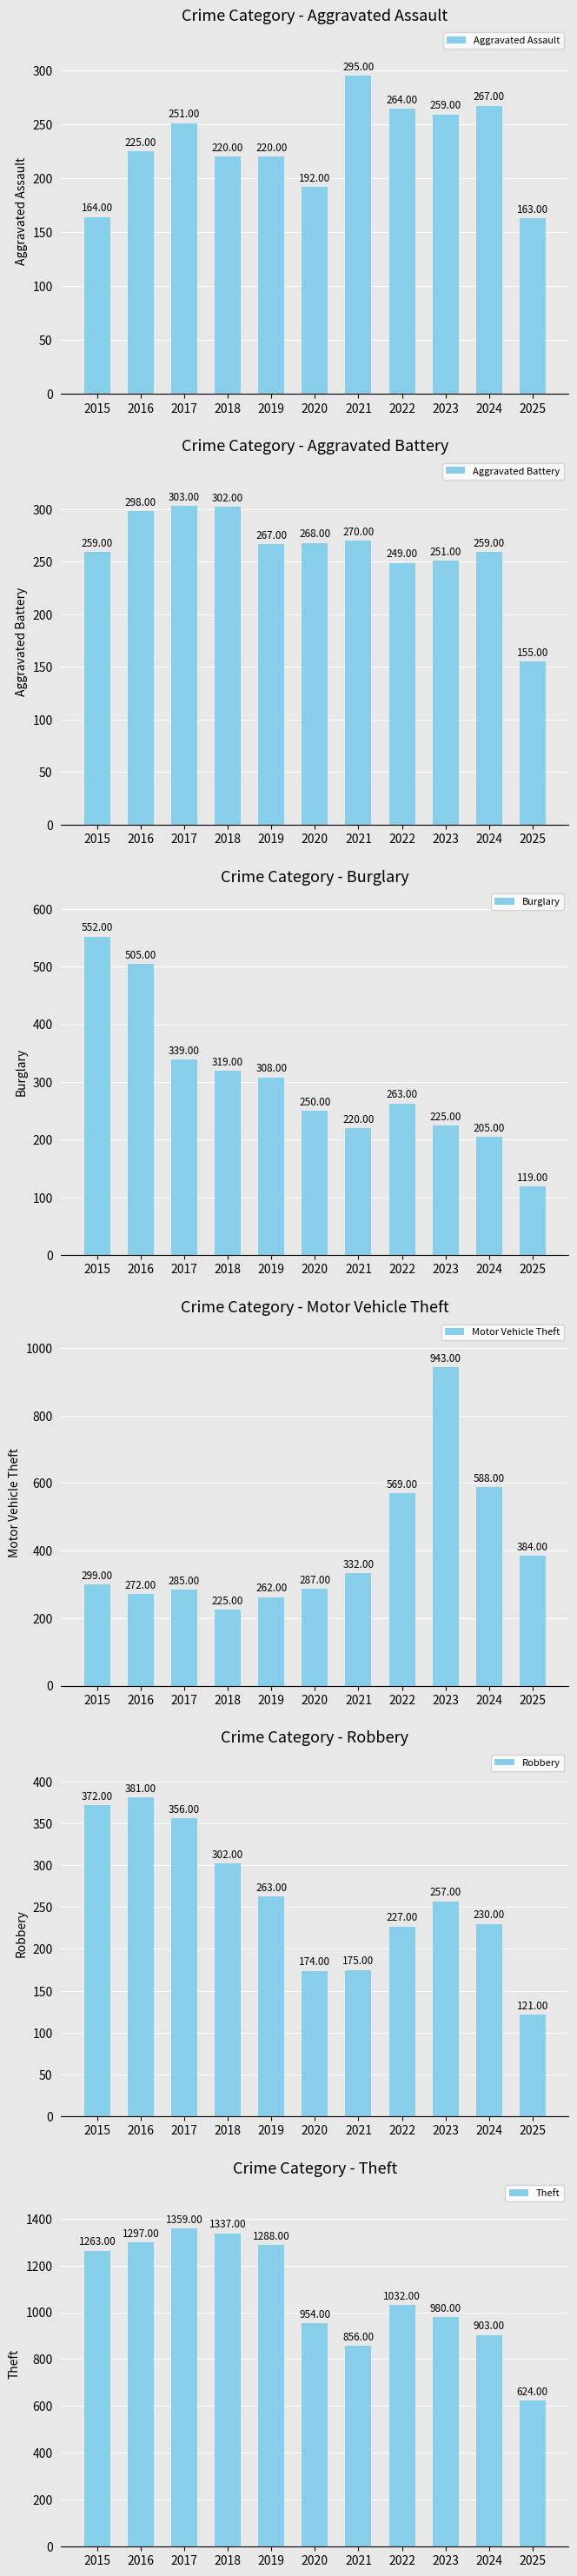

At which category is the sum across all series the highest?

2016